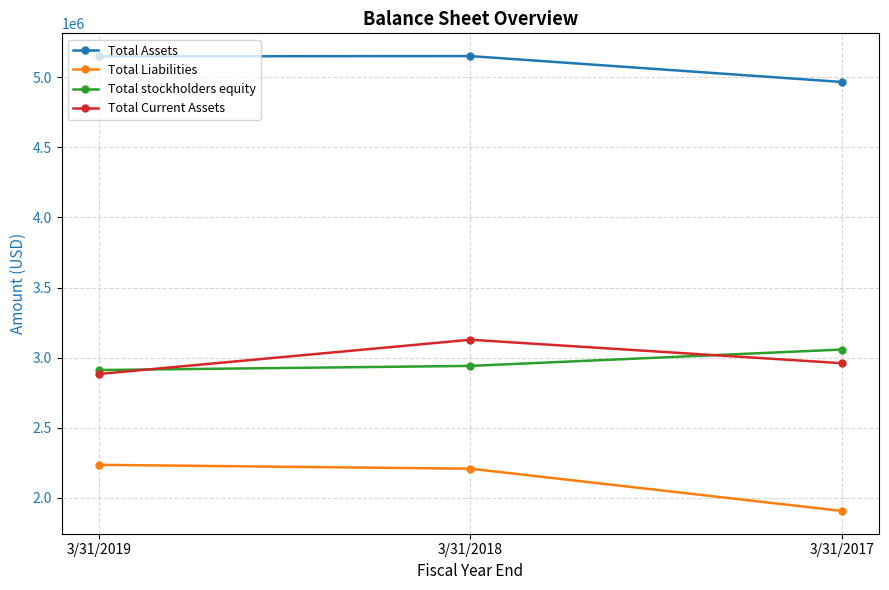

The Total Assets series shows 2300471 at 3/31/2018. True or false?

False